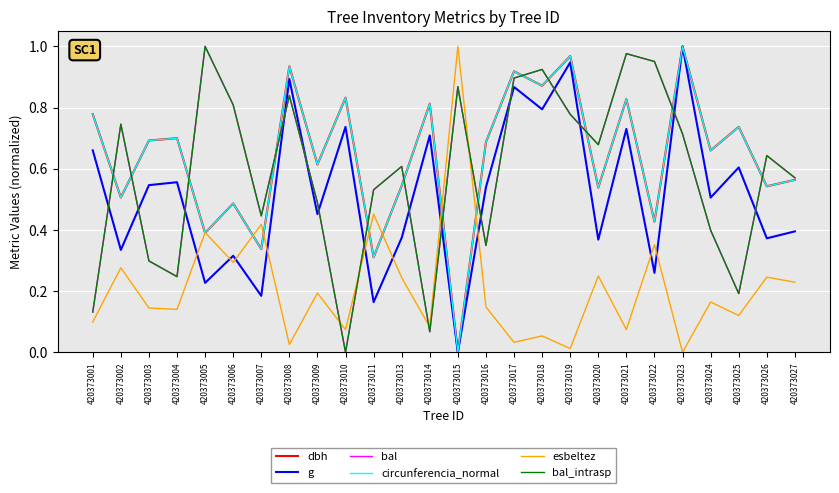

At which category is the sum across all series the highest?

420373017